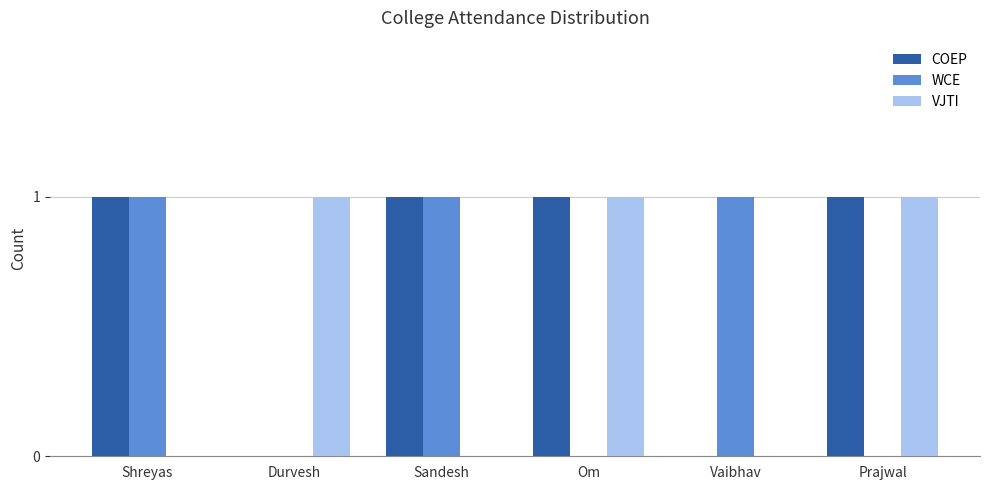

Reading right to left, extract all data points from this chart.

COEP: 1	0	1	1	0	1
WCE: 0	1	0	1	0	1
VJTI: 1	0	1	0	1	0